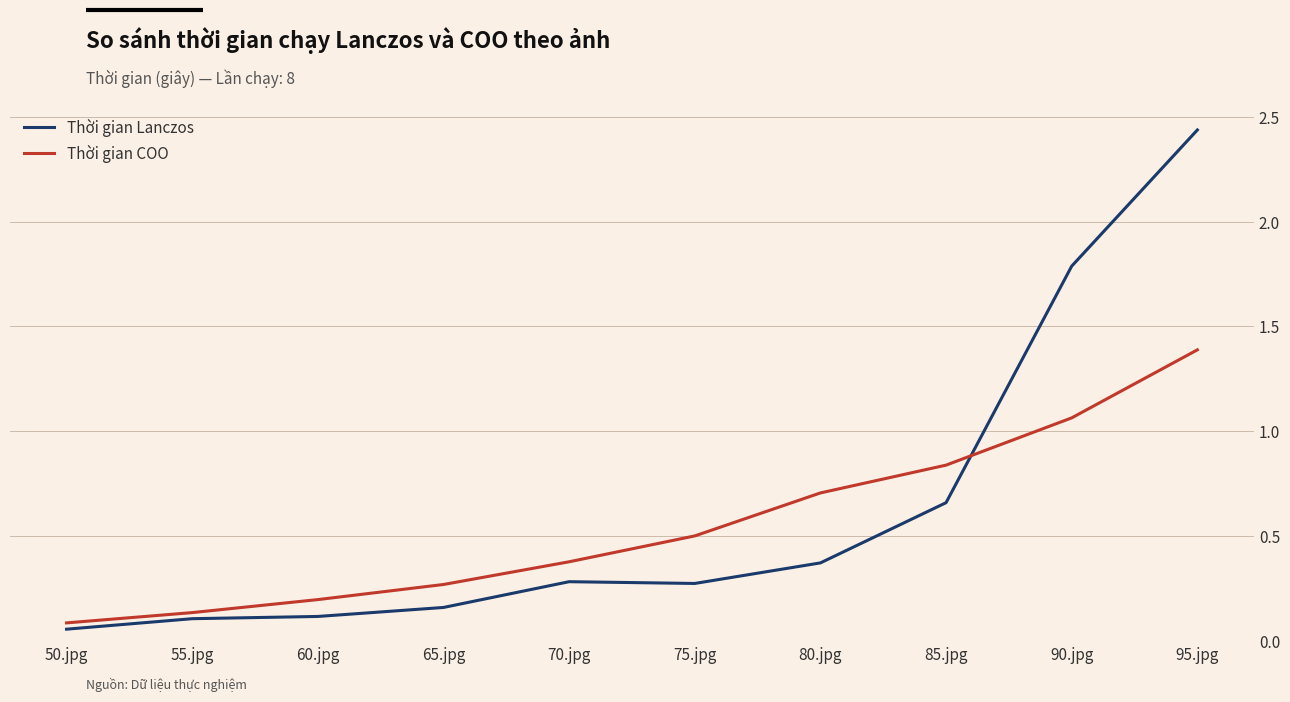

List the series in order of their overall mean, lowest first.

Thời gian COO, Thời gian Lanczos